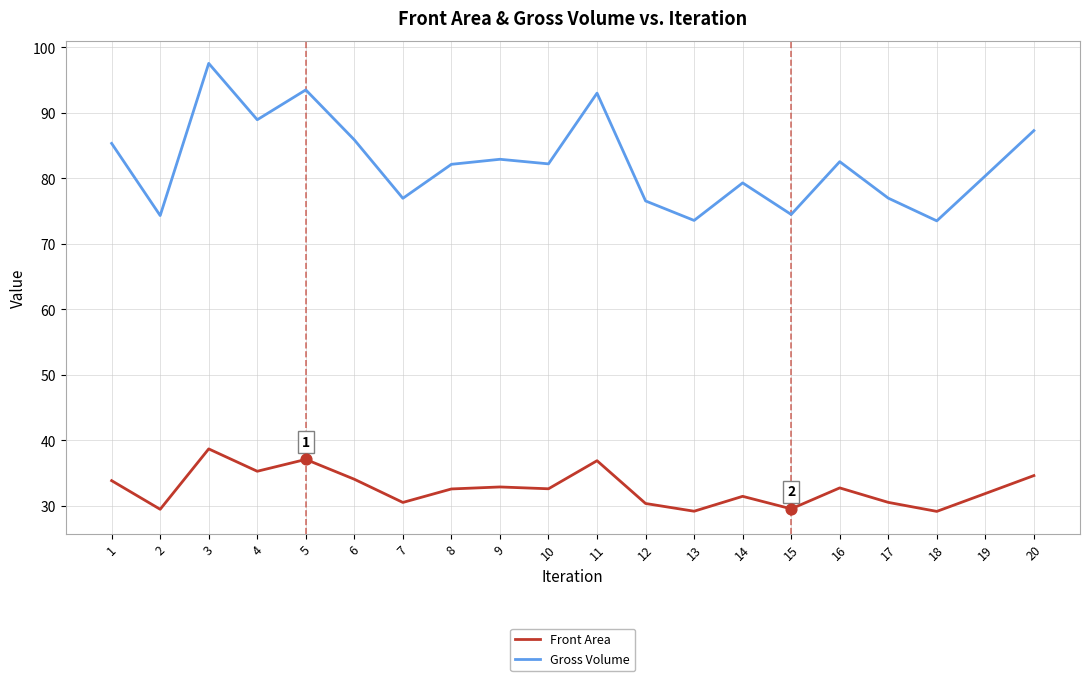

At how many categories does at least one series exceed 33?

20